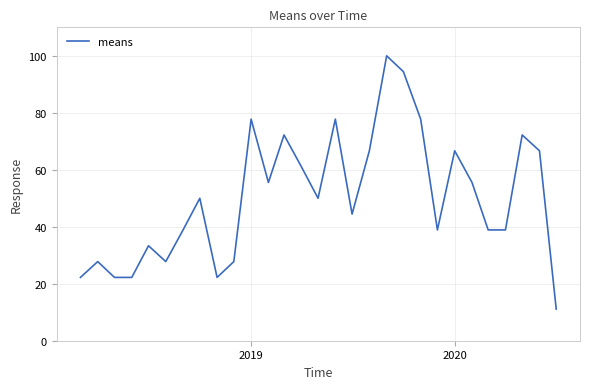

What is the difference between the maximum and minimum values?

88.9